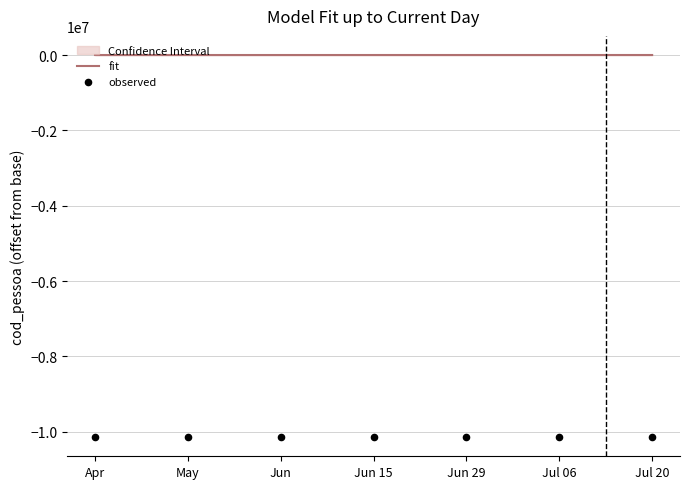

Which series has the largest total across all categories?

fit